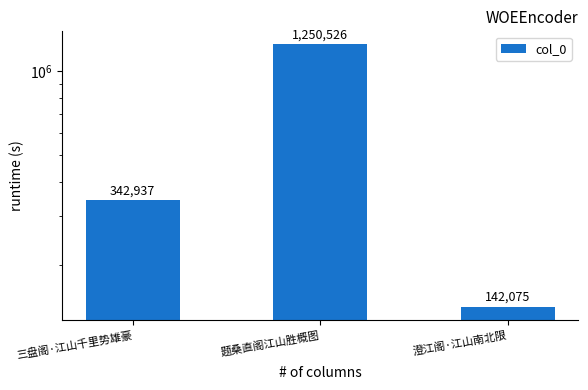

What is the smallest value displayed?

142075